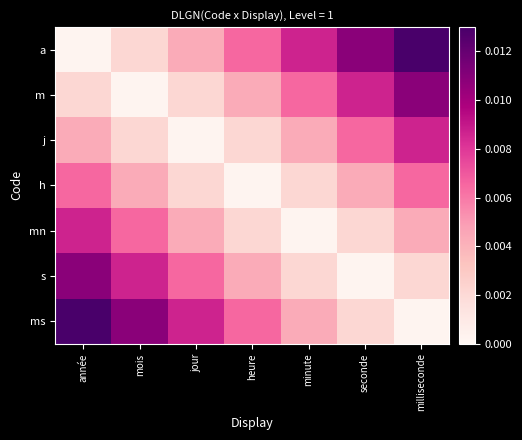

Count the number of categories in the chart.

7